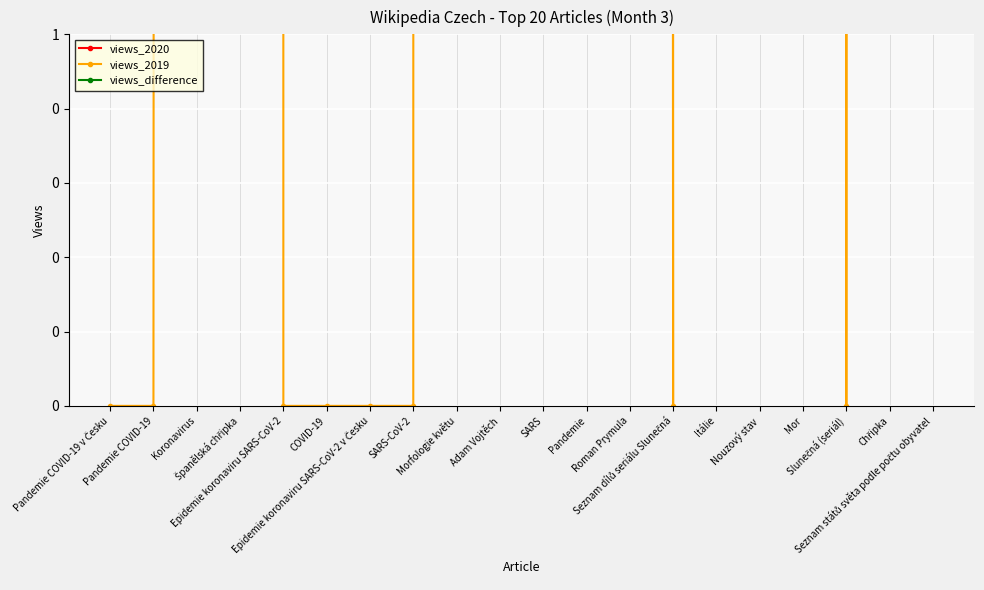

Reading left to right, list all the values displayed in this chart.

views_2020: Pandemie COVID-19 v Česku=459649	Pandemie COVID-19=430442	Koronavirus=340236	Španělská chřipka=234138	Epidemie koronaviru SARS-CoV-2=204541	COVID-19=198428	Epidemie koronaviru SARS-CoV-2 v Česku=190229	SARS-CoV-2=168047	Morfologie květu=162602	Adam Vojtěch=161560	SARS=149723	Pandemie=121074	Roman Prymula=97146	Seznam dílů seriálu Slunečná=93928	Itálie=104804	Nouzový stav=85410	Mor=87667	Slunečná (seriál)=71752	Chřipka=72155	Seznam států světa podle počtu obyvatel=78735
views_2019: Pandemie COVID-19 v Česku=0	Pandemie COVID-19=0	Koronavirus=239	Španělská chřipka=1676	Epidemie koronaviru SARS-CoV-2=0	COVID-19=0	Epidemie koronaviru SARS-CoV-2 v Česku=0	SARS-CoV-2=0	Morfologie květu=1289	Adam Vojtěch=3160	SARS=1489	Pandemie=650	Roman Prymula=231	Seznam dílů seriálu Slunečná=0	Itálie=14718	Nouzový stav=214	Mor=6078	Slunečná (seriál)=0	Chřipka=3897	Seznam států světa podle počtu obyvatel=14414
views_difference: Pandemie COVID-19 v Česku=459649	Pandemie COVID-19=430442	Koronavirus=339997	Španělská chřipka=232462	Epidemie koronaviru SARS-CoV-2=204541	COVID-19=198428	Epidemie koronaviru SARS-CoV-2 v Česku=190229	SARS-CoV-2=168047	Morfologie květu=161313	Adam Vojtěch=158400	SARS=148234	Pandemie=120424	Roman Prymula=96915	Seznam dílů seriálu Slunečná=93928	Itálie=90086	Nouzový stav=85196	Mor=81589	Slunečná (seriál)=71752	Chřipka=68258	Seznam států světa podle počtu obyvatel=64321